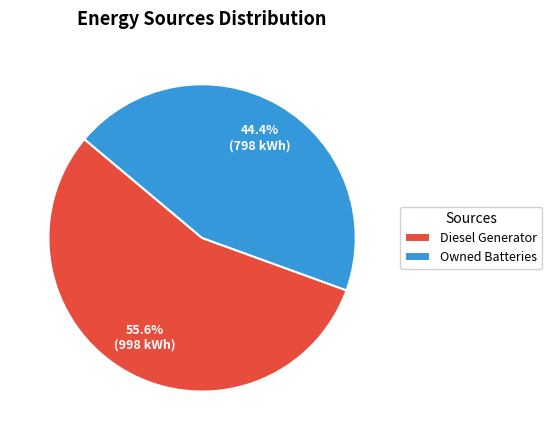

Is there any slice that represents more than half of the pie?

Yes